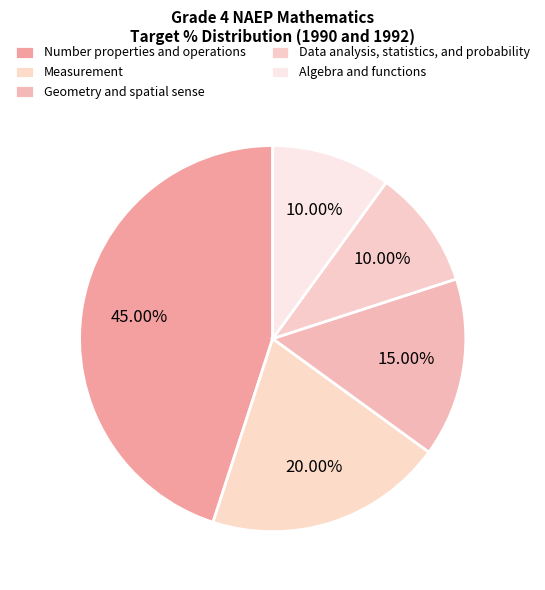

To the nearest percent, what is the difference between the largest and smallest slice percentages?

35%